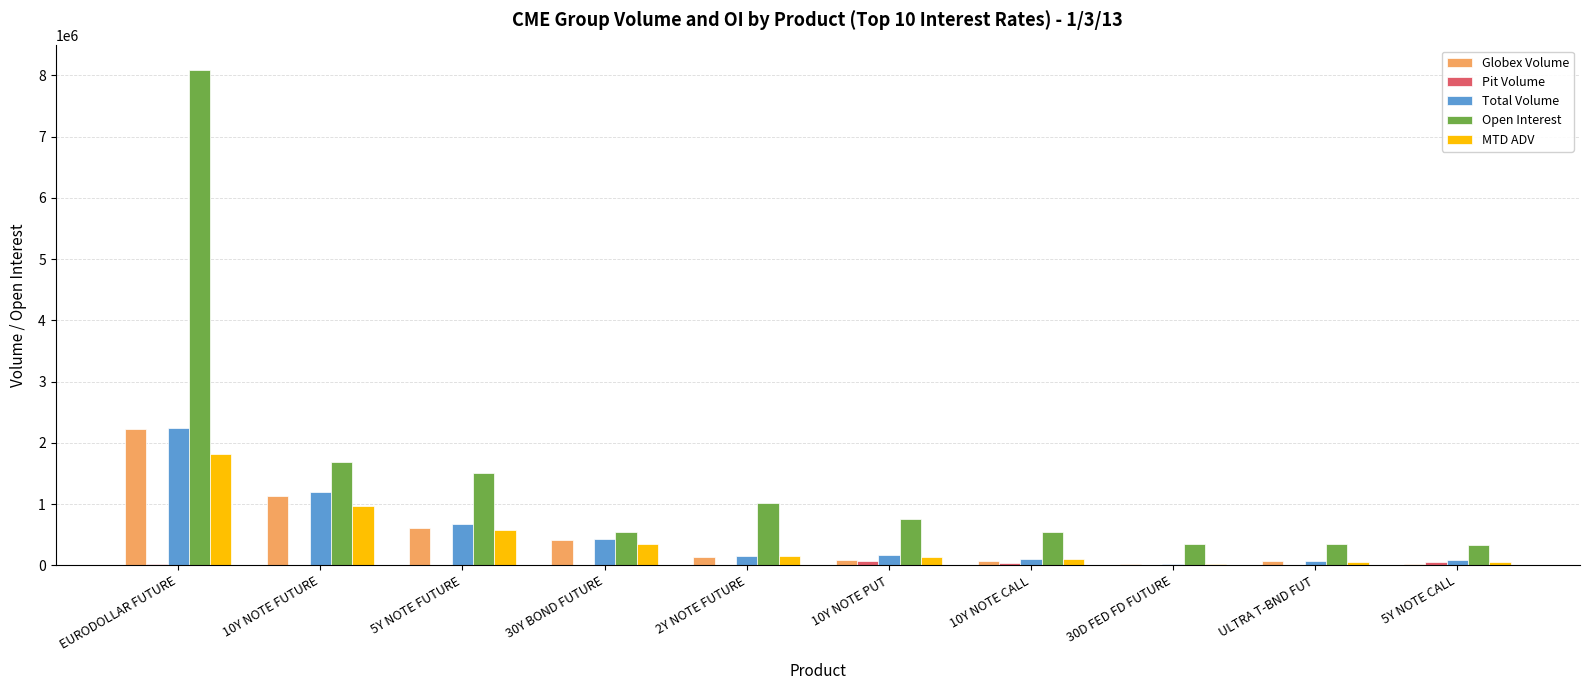

How many groups of bars are there?

10